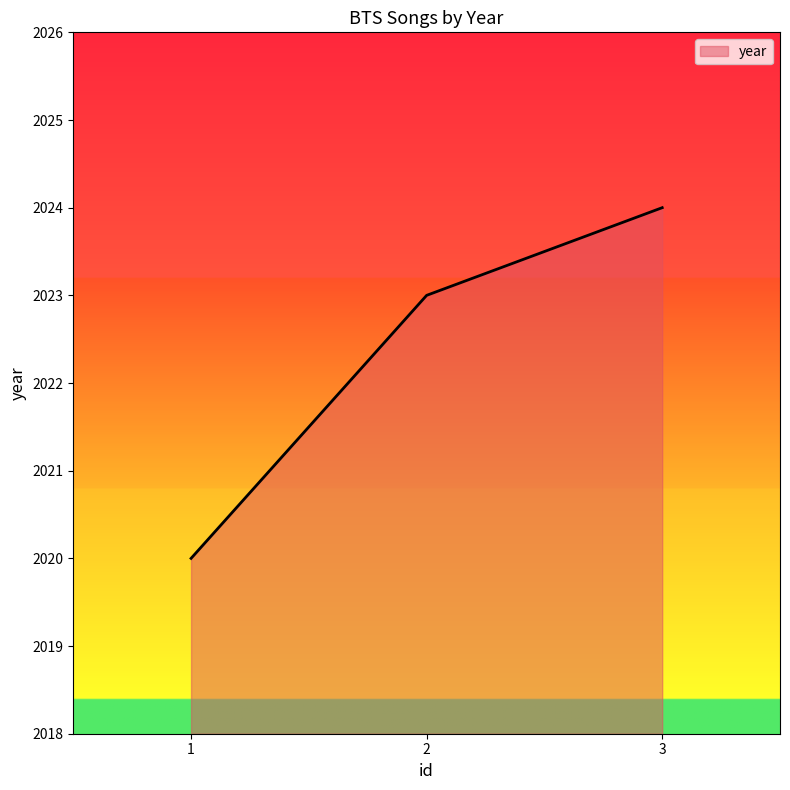

Read the value at 3.

2024